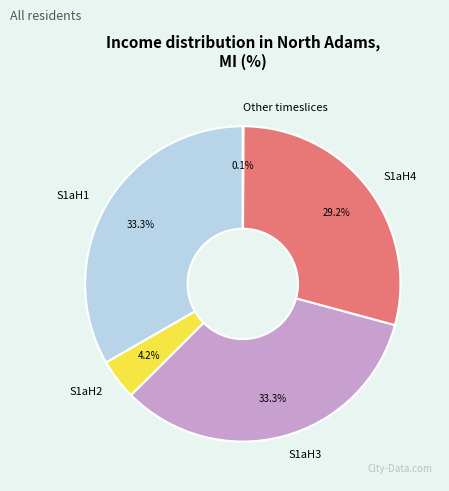

Approximately how many times larger is the value at S1aH4 compared to S1aH2?

7.0